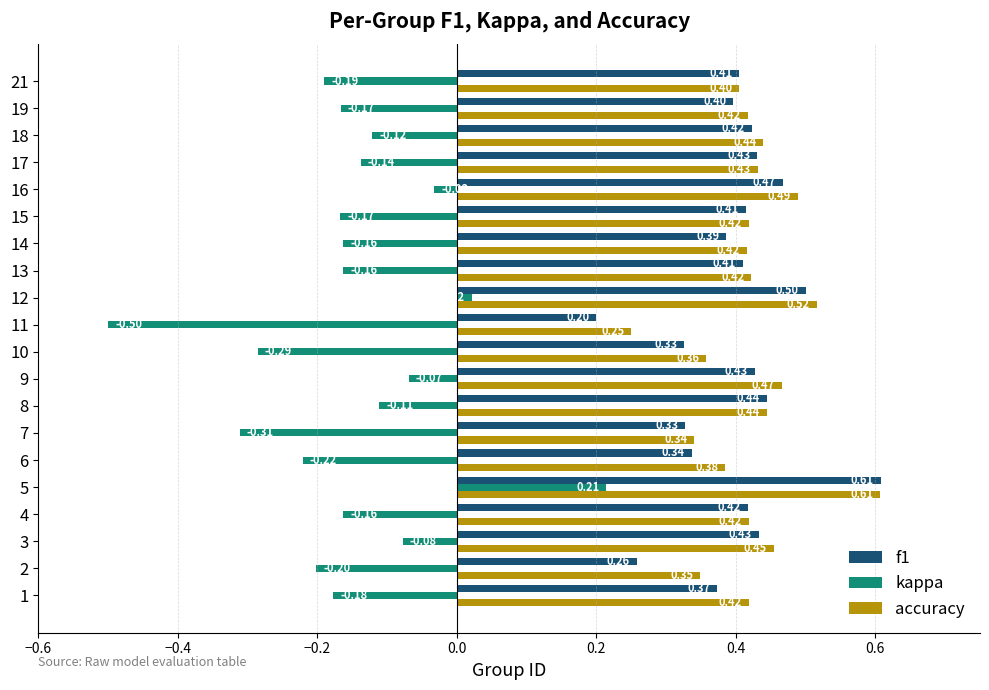

Which series has the largest total across all categories?

accuracy